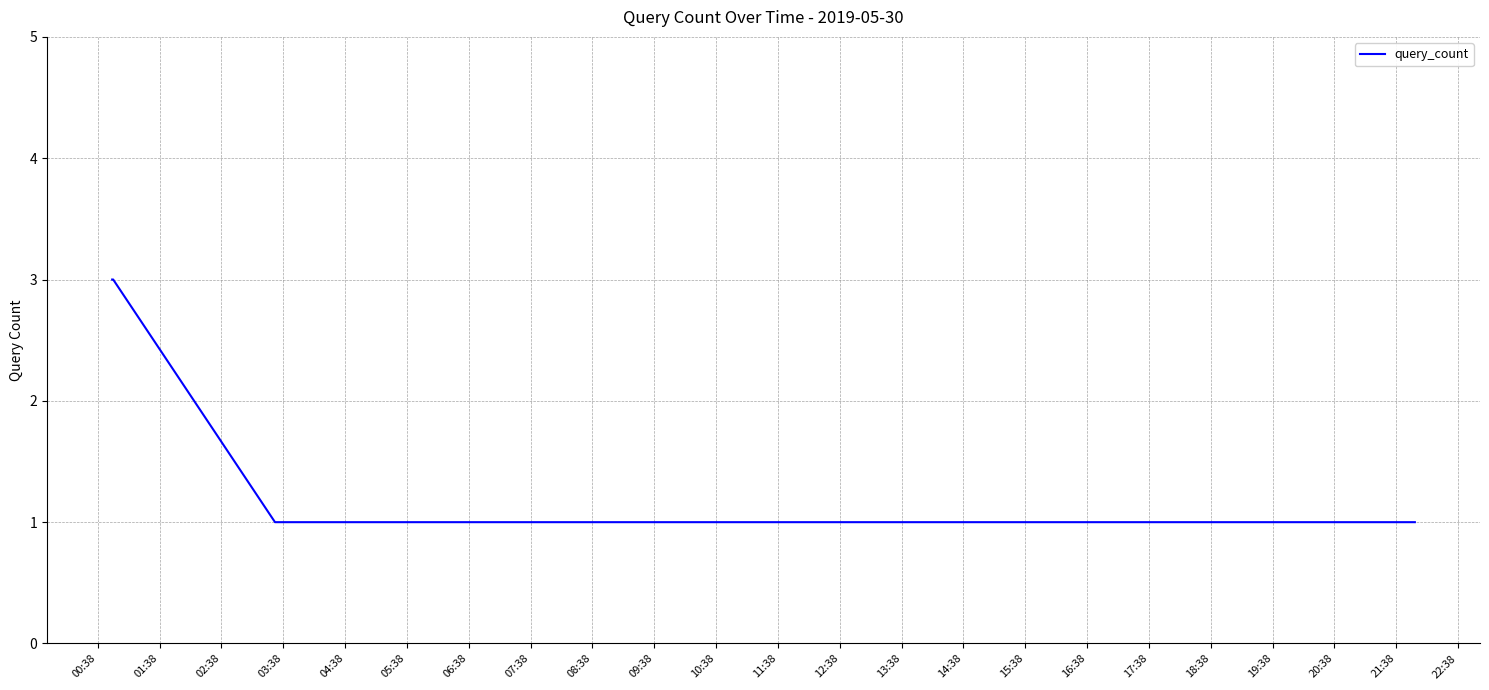

What is the sum of all values?

10